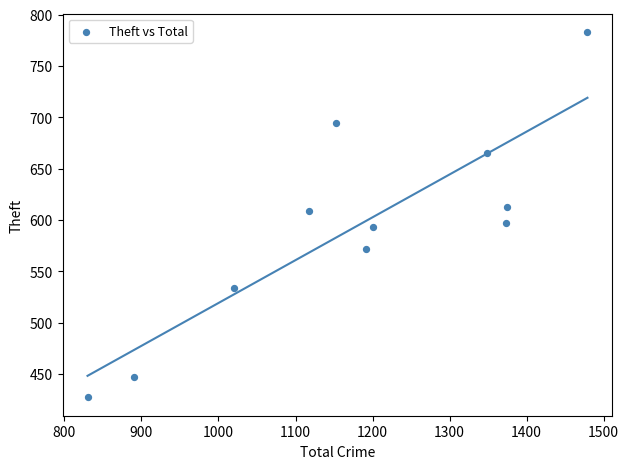

What Y value in the scatter plot is closest to 605?

609